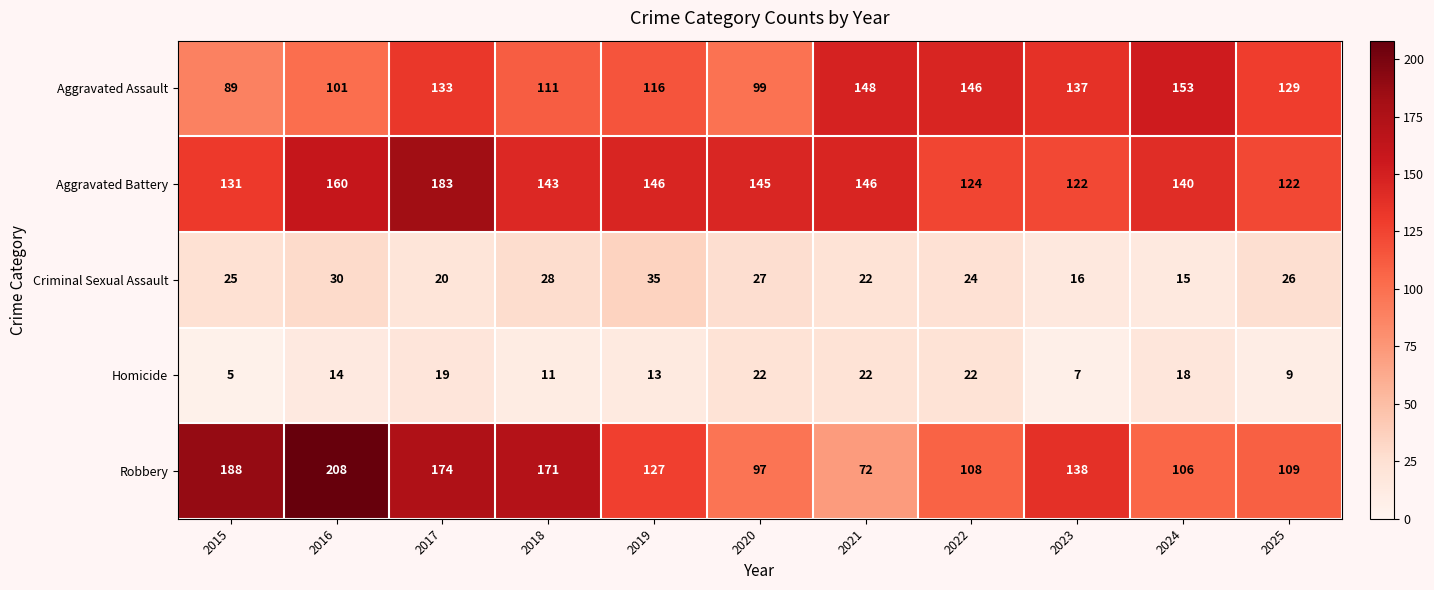

Is it true that Criminal Sexual Assault equals 22 at 2021?

True